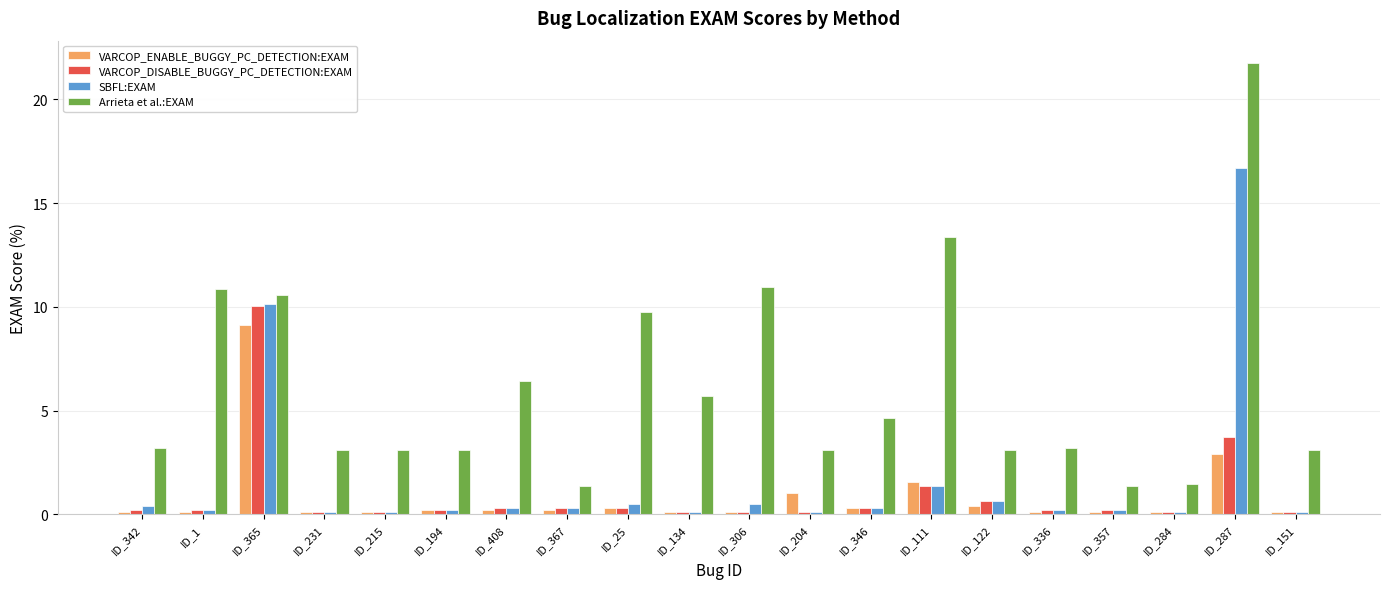

Between ID_194 and ID_134, which series saw the biggest shift?

Arrieta et al.:EXAM